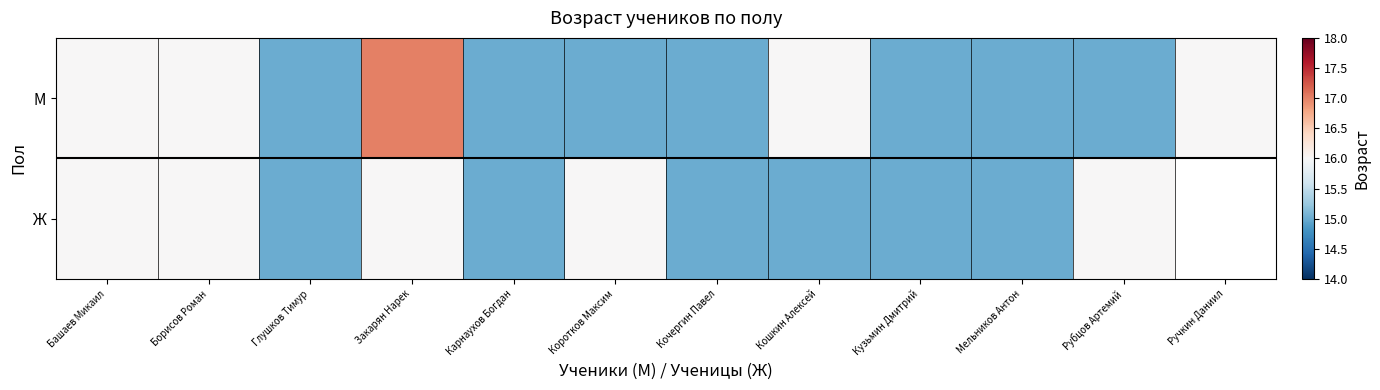

What is the sum of the М values at Кузьмин Дмитрий and Мельников Антон?

30.0